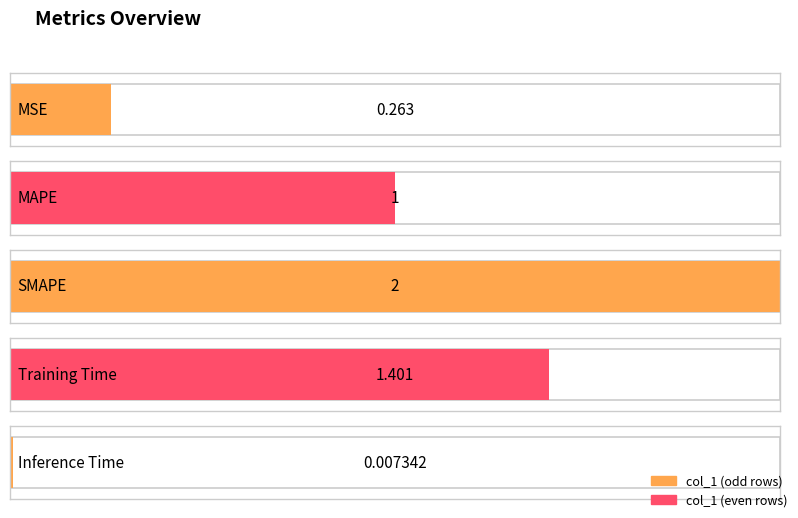

What is the average value?

0.9